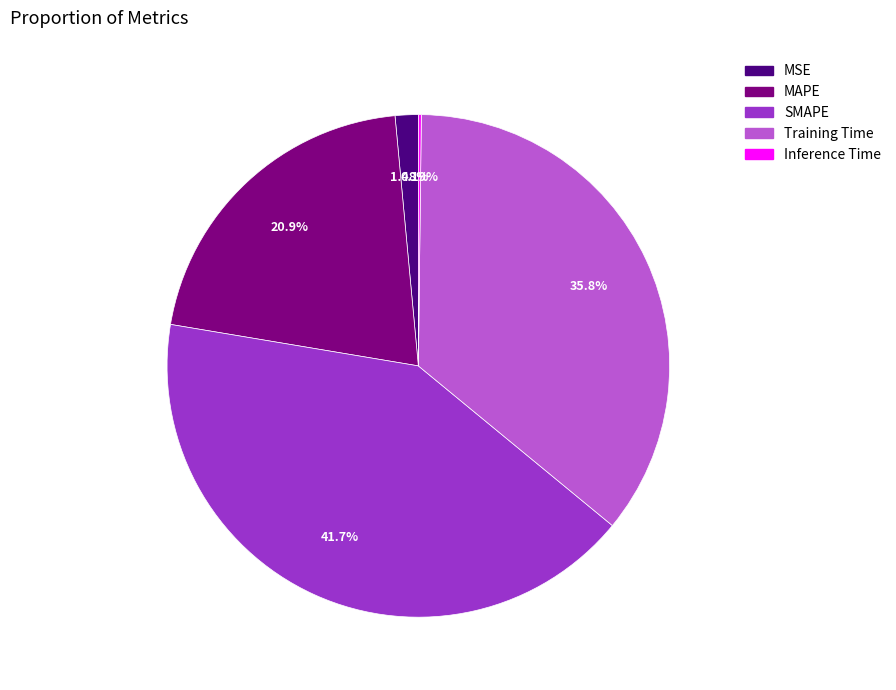

Is the sum of SMAPE and MAPE greater than half?

Yes